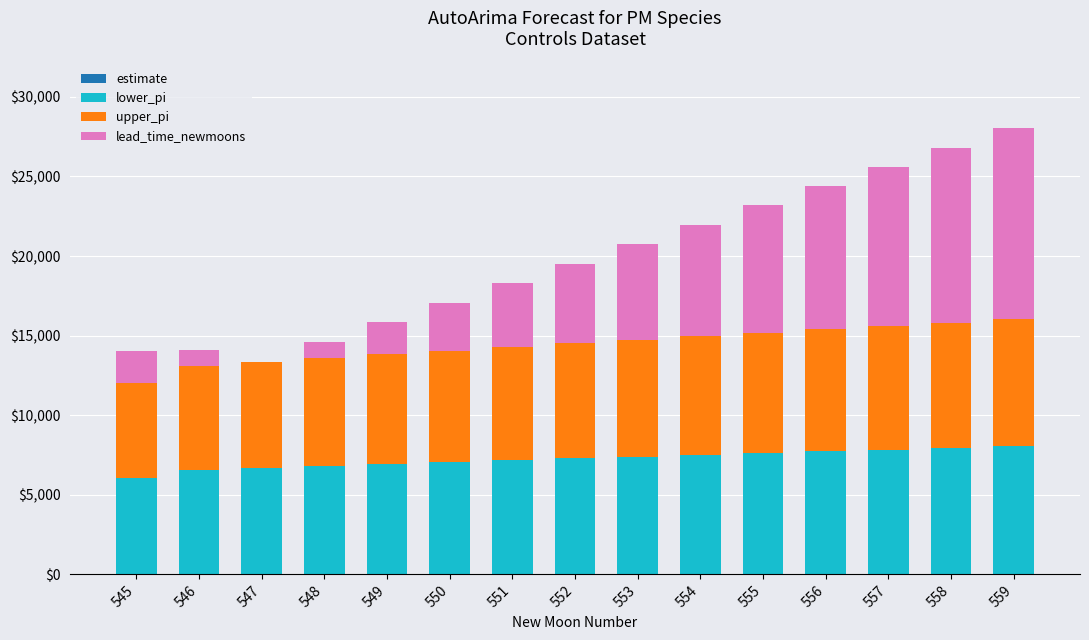

The value of lower_pi at 547 is 6674.2. True or false?

True